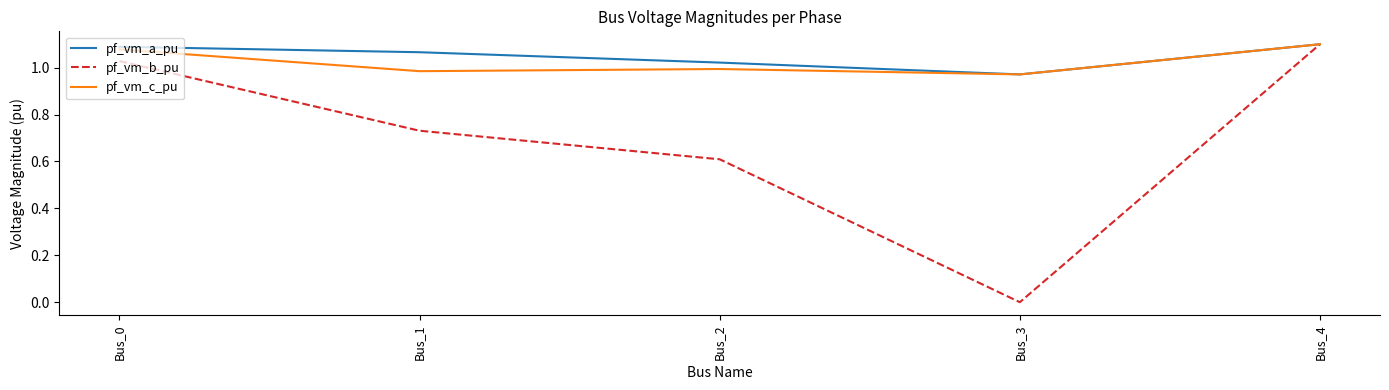

Which series has the largest range (max minus min)?

pf_vm_b_pu